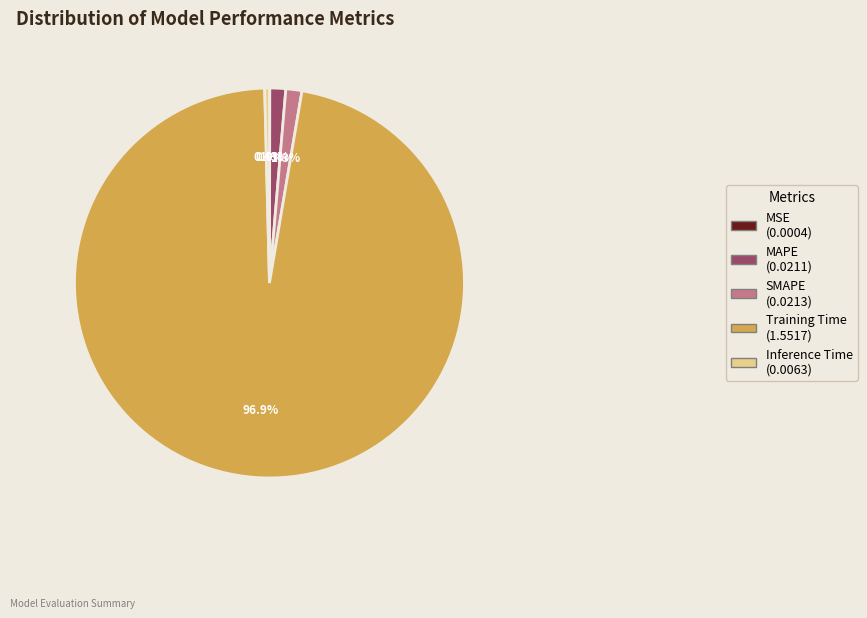

What portion of the pie excludes Inference Time?

99.6%